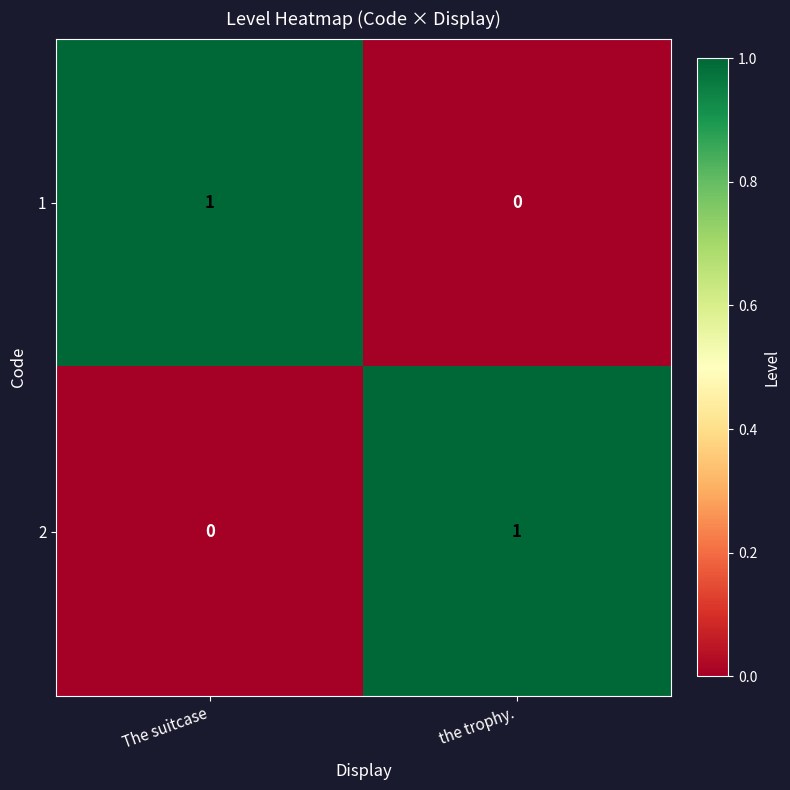

At The suitcase, list the series in order from largest to smallest.

1, 2